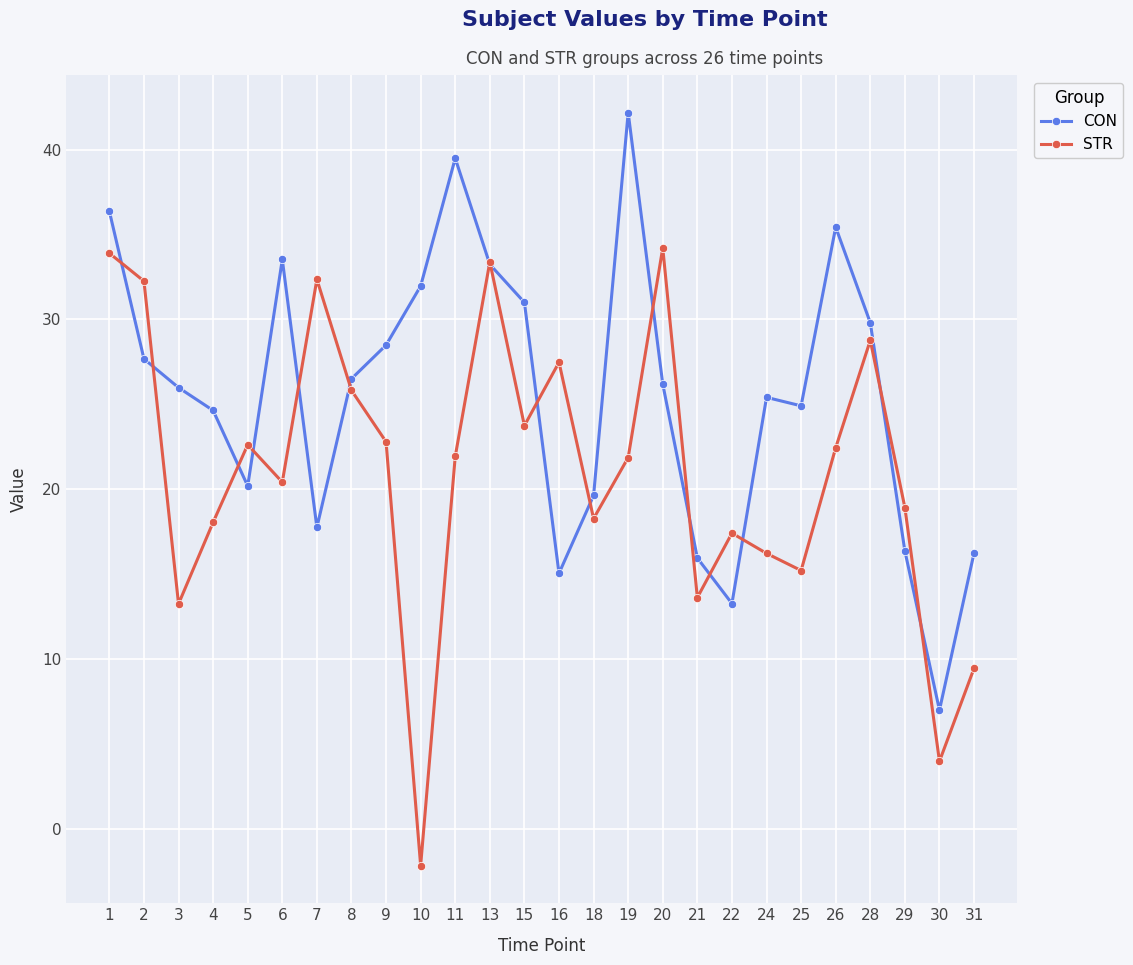

Where do STR and CON first cross each other?

1 and 2